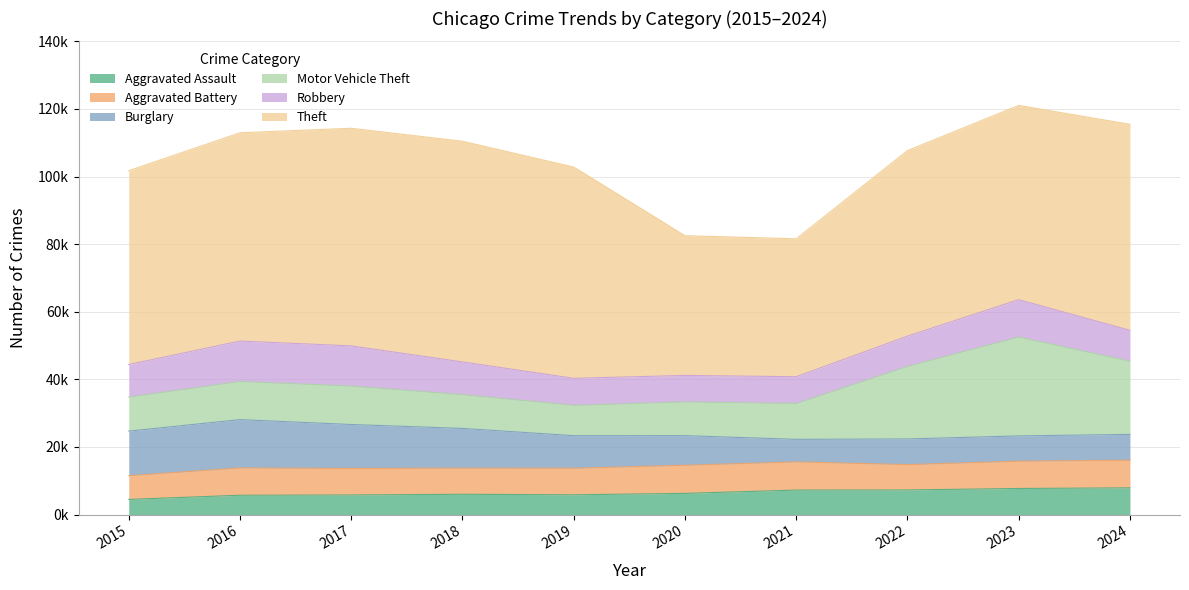

True or false: Aggravated Assault and Motor Vehicle Theft intersect in this chart.

False